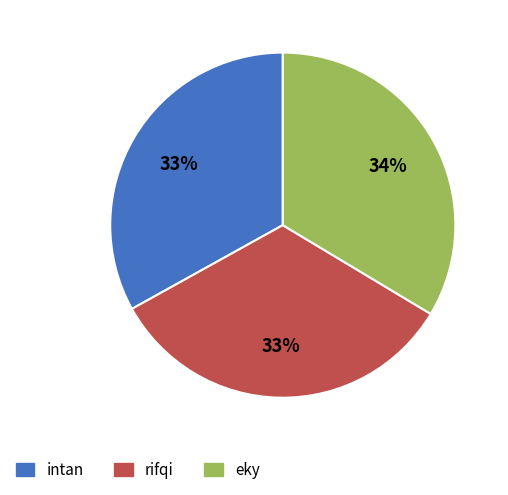

Approximately how many times larger is the value at intan compared to eky?

1.0